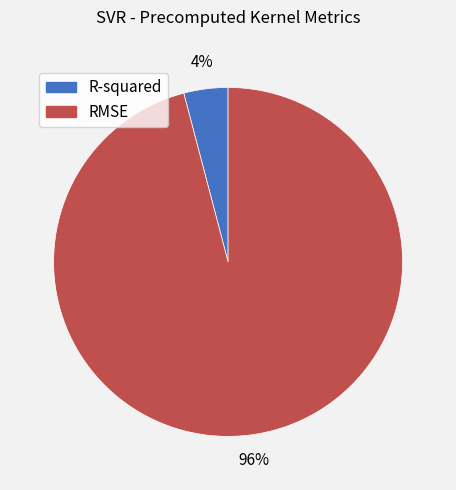

Combined, do RMSE and R-squared account for over 50%?

Yes